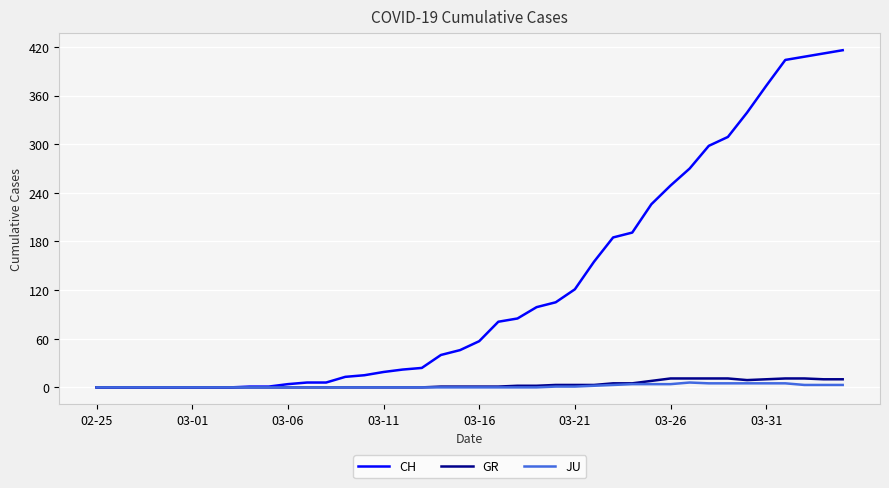

What is the greatest value displayed?

416